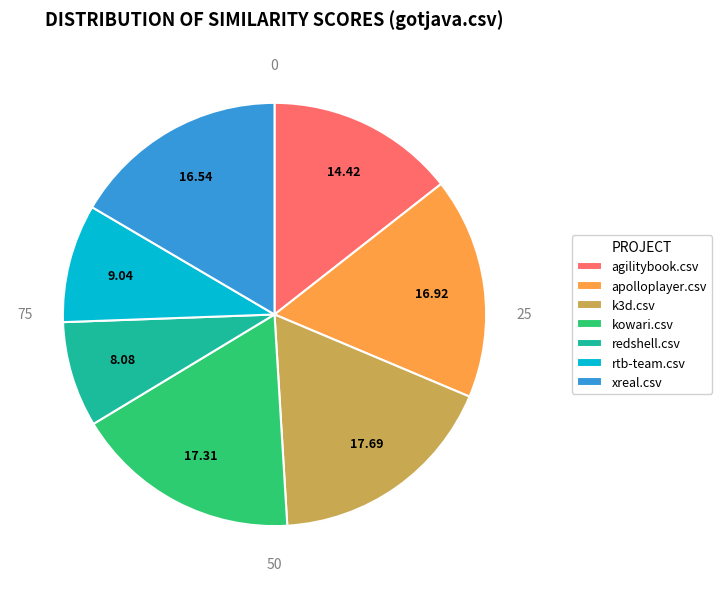

To the nearest percent, what is the difference between the largest and smallest slice percentages?

10%